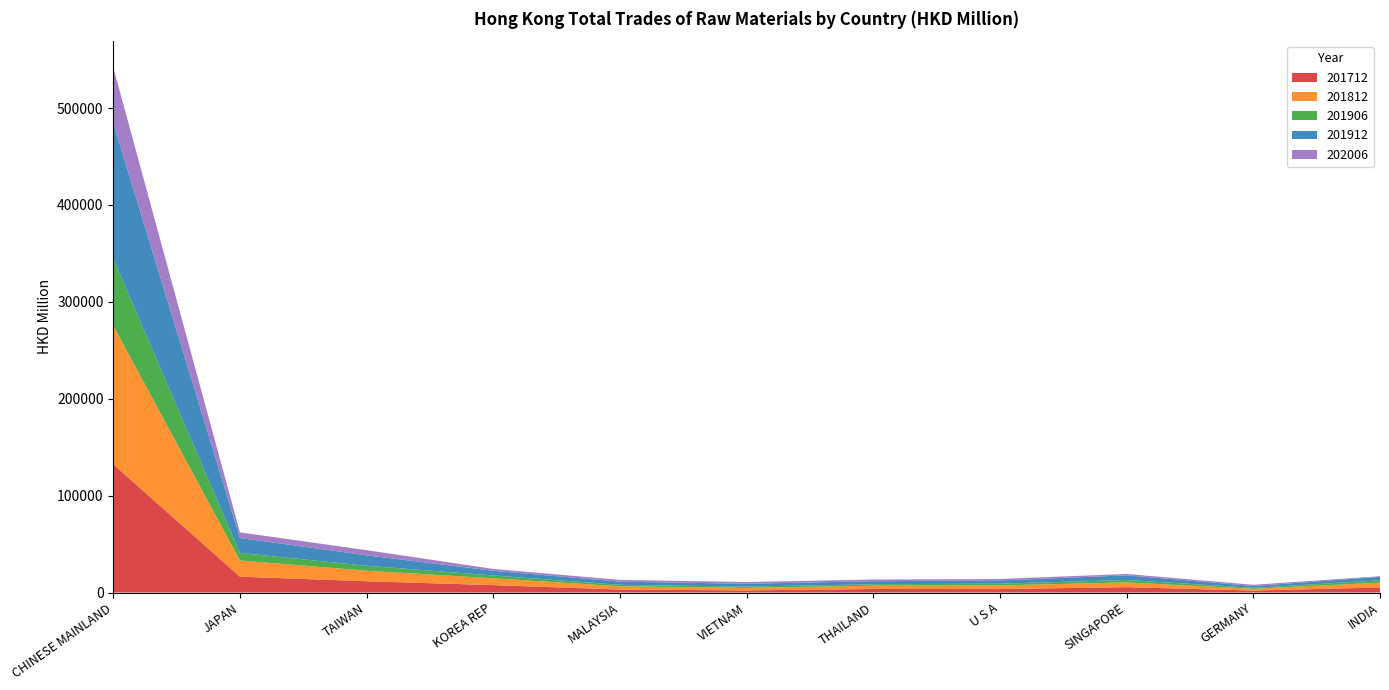

Reading right to left, transcribe all the data shown in this chart.

201712: INDIA=5219.3	GERMANY=2020.0	SINGAPORE=5548.0	U S A=3576.0	THAILAND=3667.3	VIETNAM=2181.4	MALAYSIA=3059.3	KOREA REP=7637.6	TAIWAN=11636.7	JAPAN=16332.5	CHINESE MAINLAND=132347.9
201812: INDIA=5009.0	GERMANY=1840.8	SINGAPORE=4875.8	U S A=3793.9	THAILAND=3341.9	VIETNAM=2606.3	MALAYSIA=3376.3	KOREA REP=7030.6	TAIWAN=10858.3	JAPAN=16781.1	CHINESE MAINLAND=142970.8
201906: INDIA=2379.6	GERMANY=1051.4	SINGAPORE=2512.4	U S A=1741.2	THAILAND=1569.1	VIETNAM=1326.4	MALAYSIA=1474.8	KOREA REP=2908.6	TAIWAN=5134.1	JAPAN=7758.8	CHINESE MAINLAND=69336.6
201912: INDIA=3553.3	GERMANY=1783.5	SINGAPORE=4765.7	U S A=3404.0	THAILAND=3081.6	VIETNAM=2933.3	MALAYSIA=3302.4	KOREA REP=4874.3	TAIWAN=10762.3	JAPAN=15394.9	CHINESE MAINLAND=139789.8
202006: INDIA=660.3	GERMANY=1281.1	SINGAPORE=1450.4	U S A=1480.6	THAILAND=1727.6	VIETNAM=1795.0	MALAYSIA=1816.6	KOREA REP=1876.0	TAIWAN=5316.5	JAPAN=5785.3	CHINESE MAINLAND=57510.7